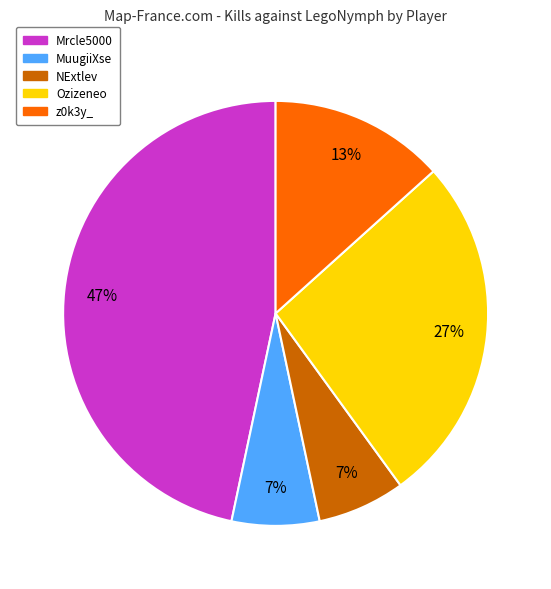

Is there any slice that represents more than half of the pie?

No